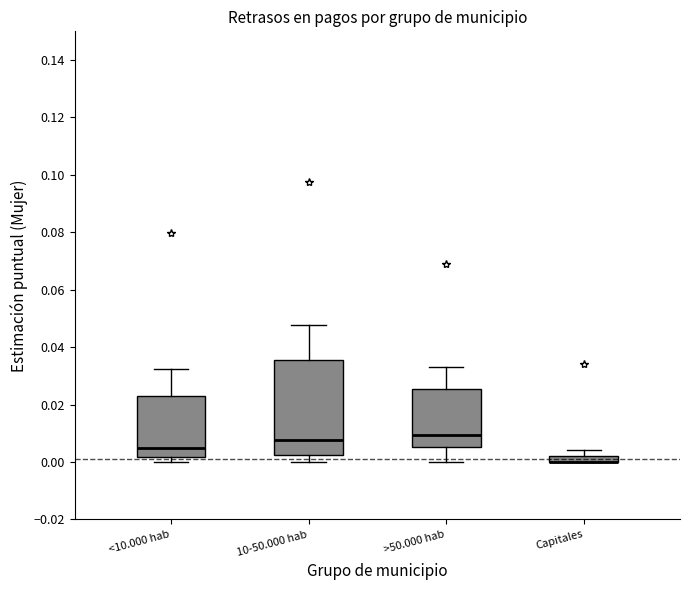

Where is the lower edge of the box for 10-50.000 hab on the y-axis? The values are not printed on the chart, so give them approximately, as read against the axis.

0.002